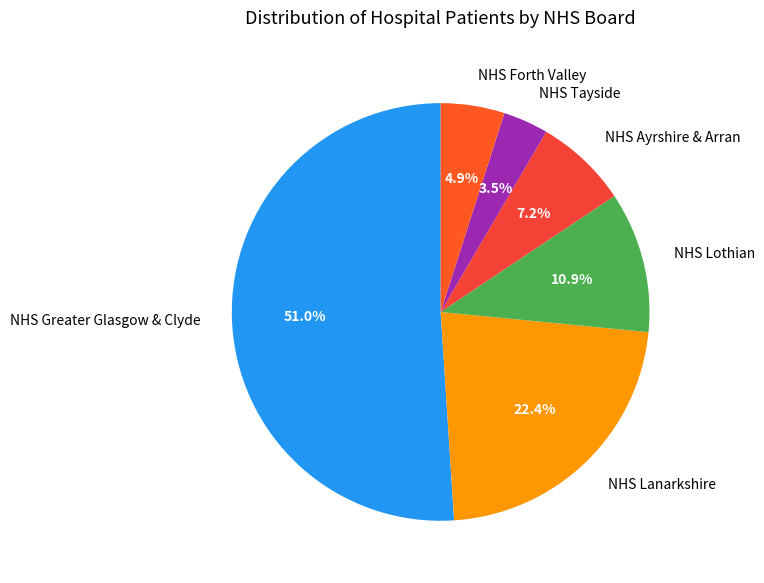

What is the ratio of the value at NHS Forth Valley to the value at NHS Greater Glasgow & Clyde?

0.1